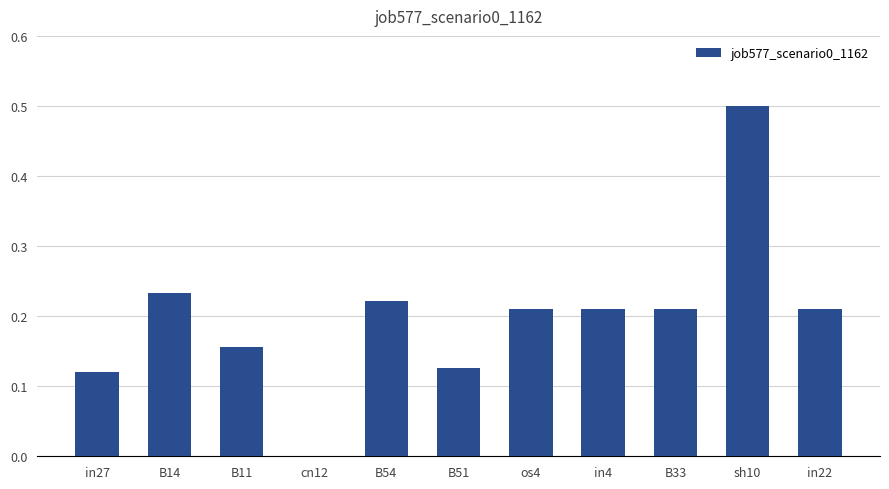

True or false: the data shows 0.2 at sh10.

False